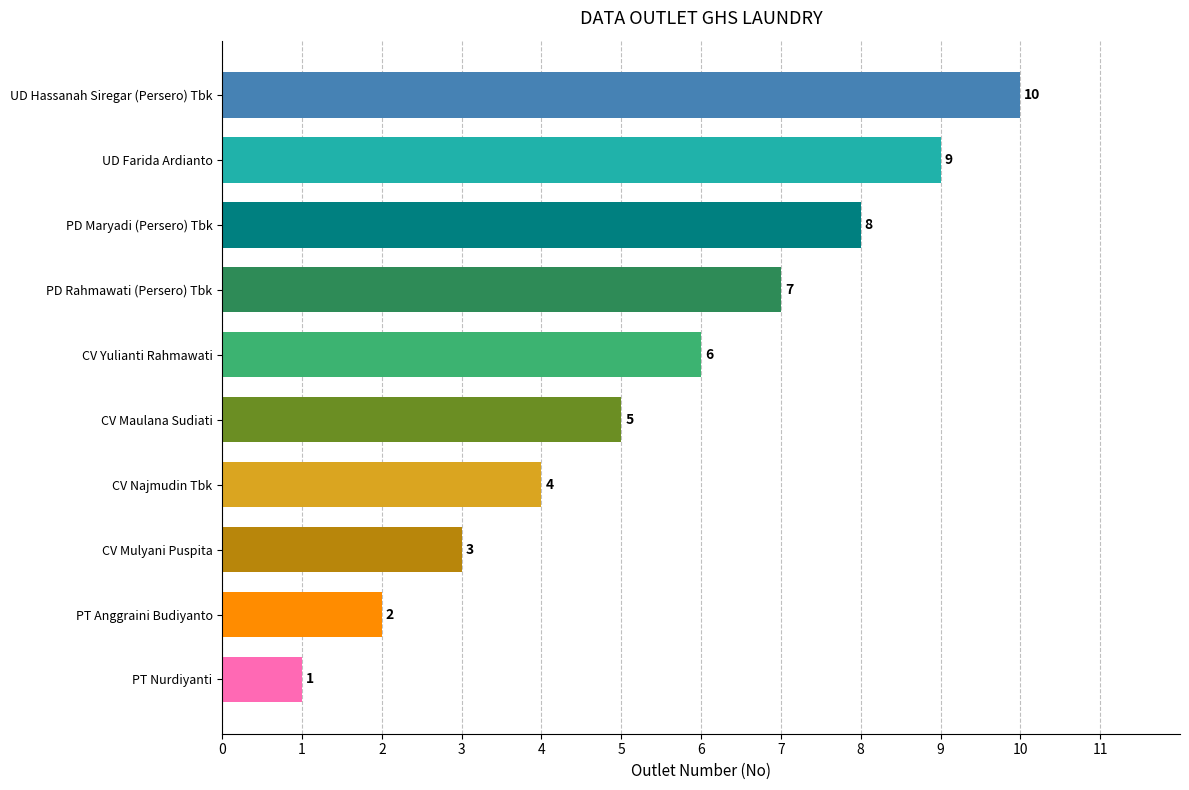

Which category has the highest value across all series?

UD Hassanah Siregar (Persero) Tbk